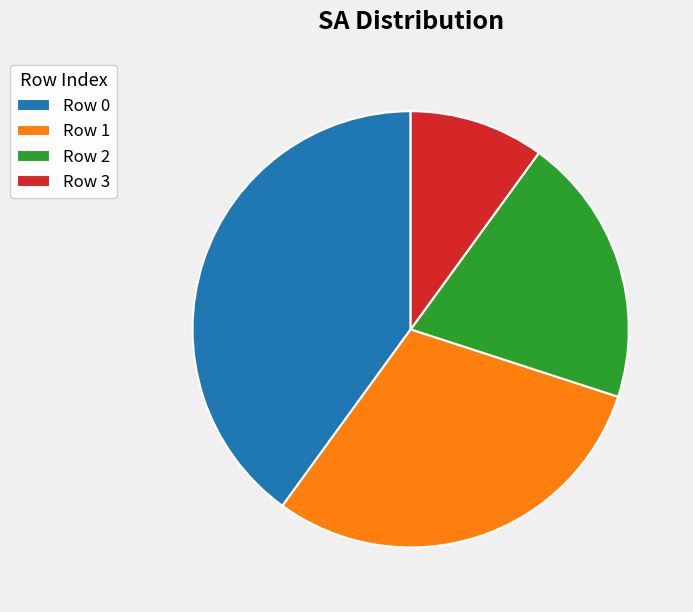

Approximately how many times larger is the value at Row 0 compared to Row 2?

2.0